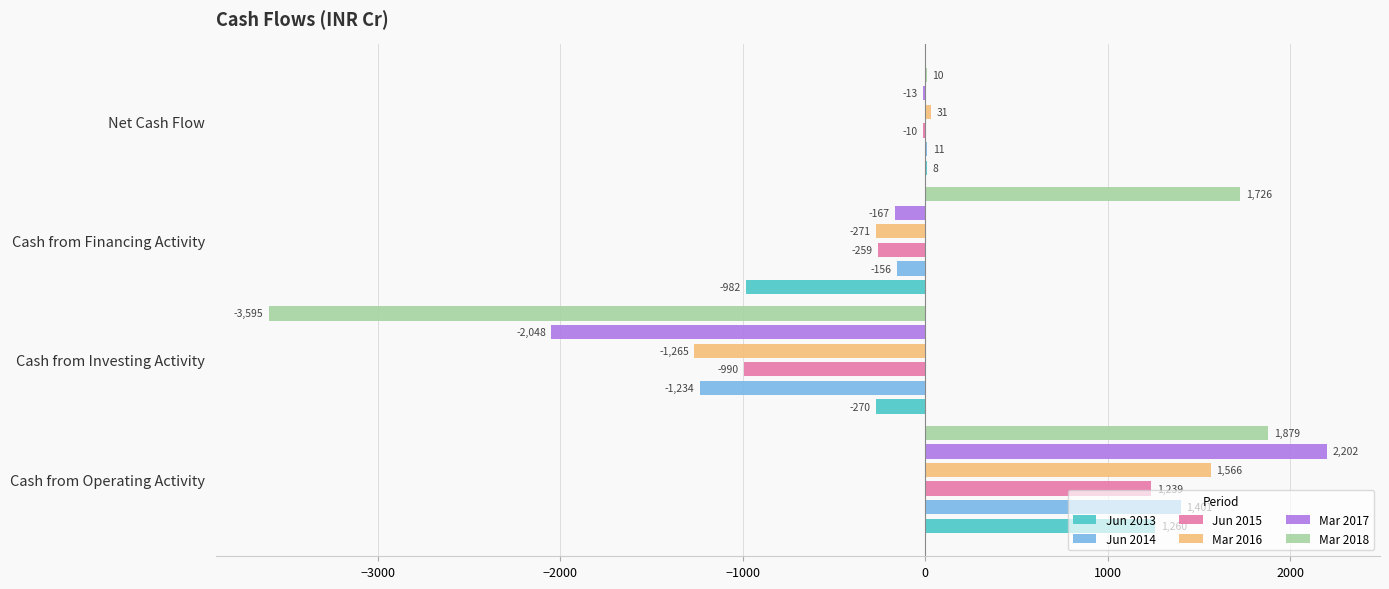

What is the value of the Mar 2017 bar at the 1st from the left?

2202